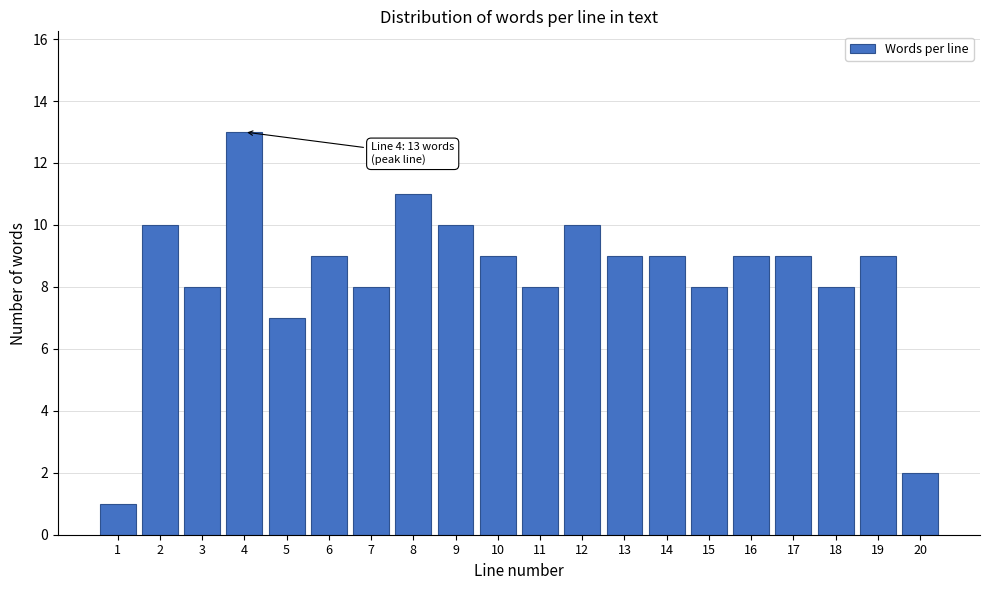

Reading left to right, transcribe all the data shown in this chart.

1	10	8	13	7	9	8	11	10	9	8	10	9	9	8	9	9	8	9	2